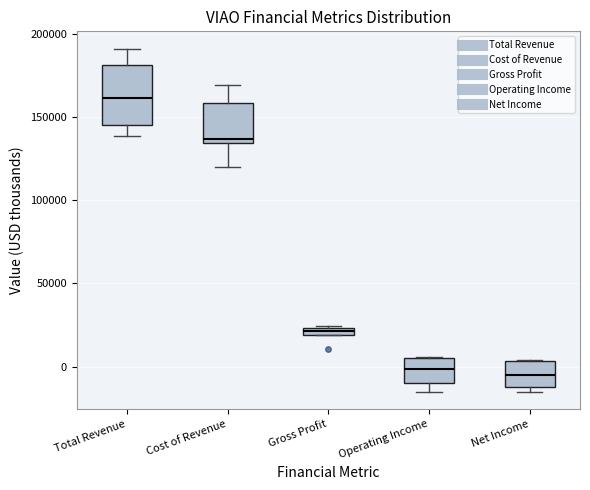

Comparing the boxes themselves (not the whiskers), which one is the tallest?

Total Revenue